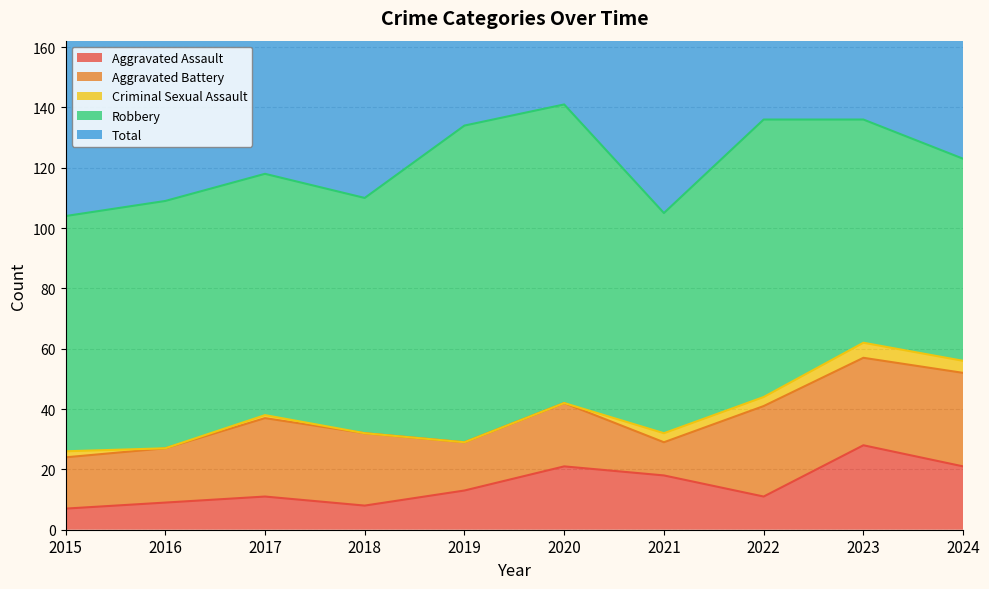

The Aggravated Battery series shows 17 at 2021. True or false?

False